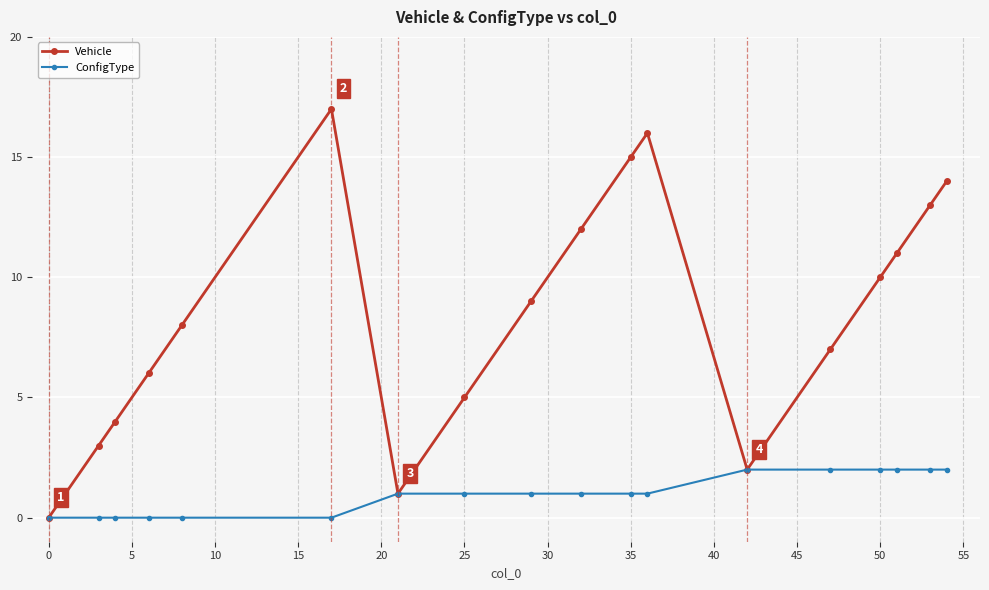

Rank the series by their average value, from lowest to highest.

ConfigType, Vehicle